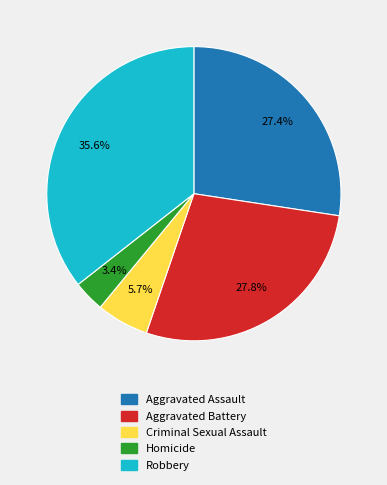

How many slices are in this pie chart?

5